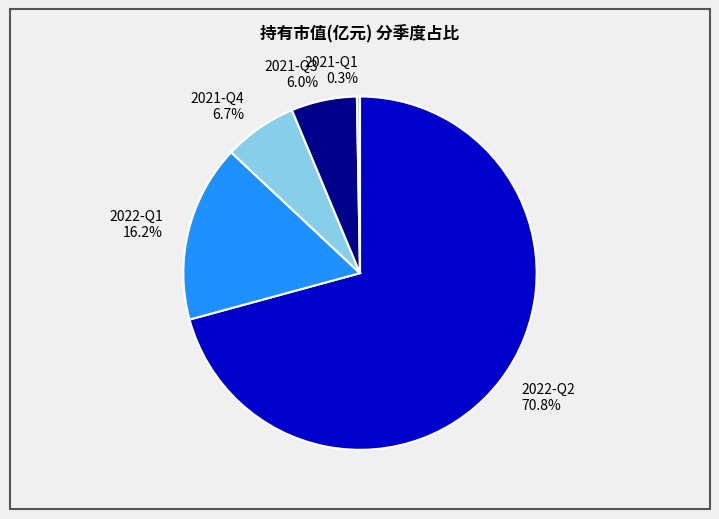

The 2021-Q1 slice represents 0% of the pie. True or false?

True